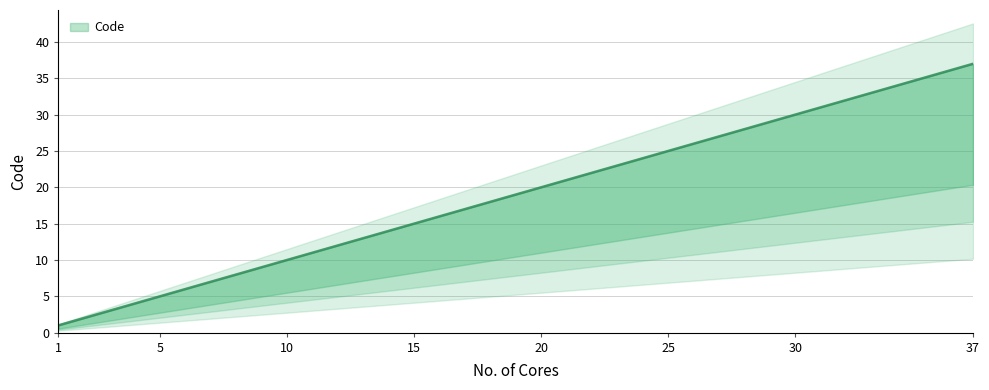

Count the number of data series in this chart.

1